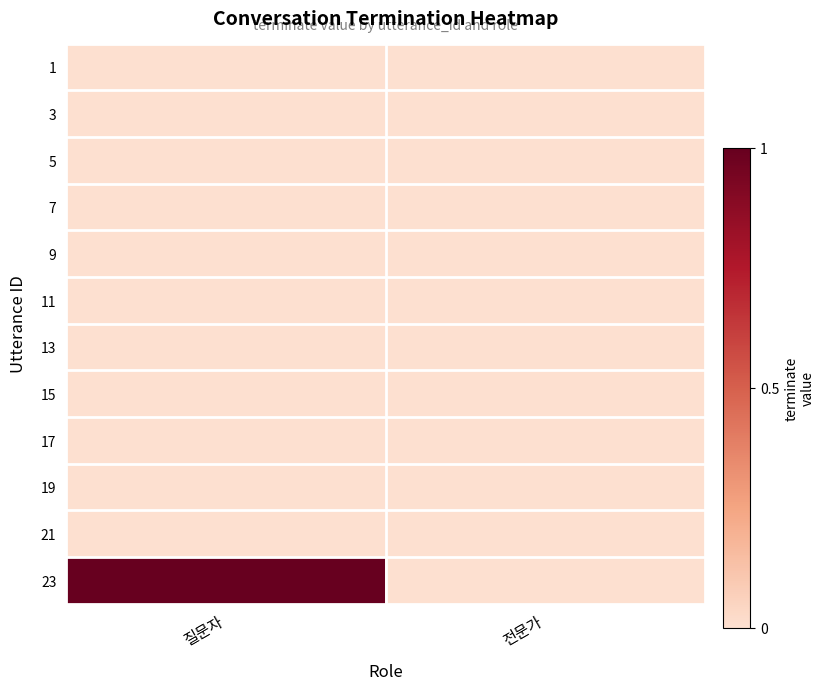

What is the total value across all series at 질문자?

1